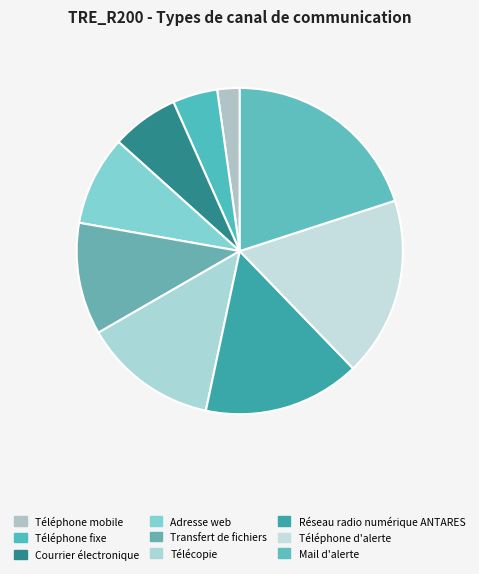

Is the sum of Téléphone mobile and Téléphone d'alerte greater than half?

No